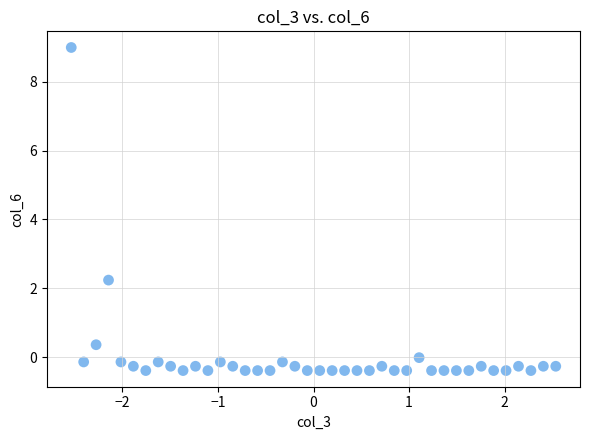

What Y value in the scatter plot is closest to 4?

2.2